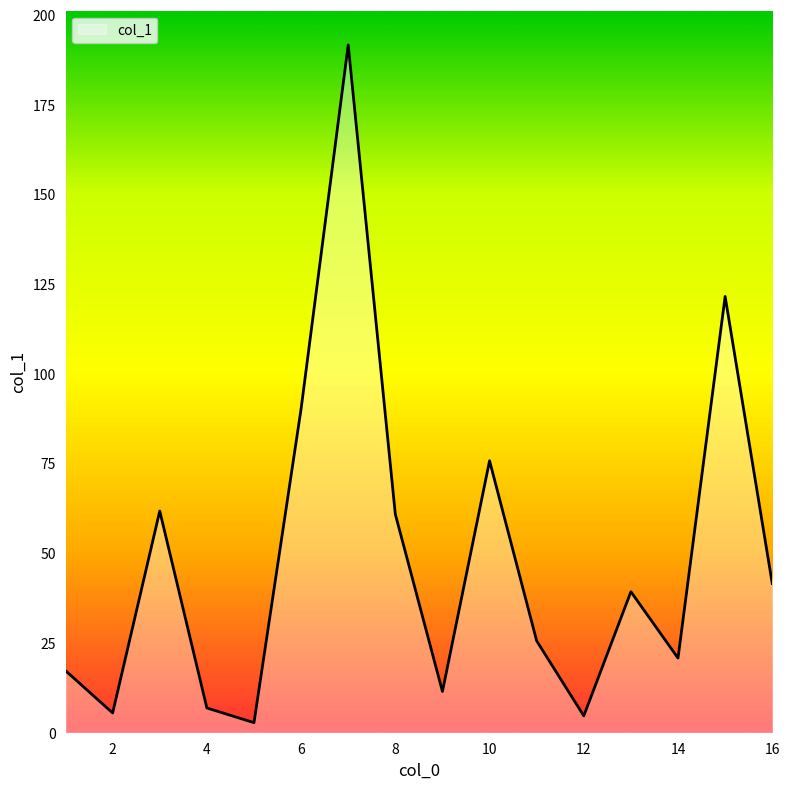

What is the greatest value displayed?

191.7